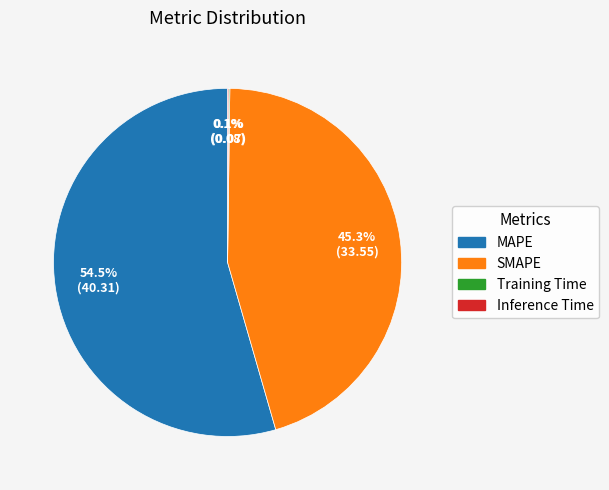

What is the largest slice in the pie chart?

MAPE